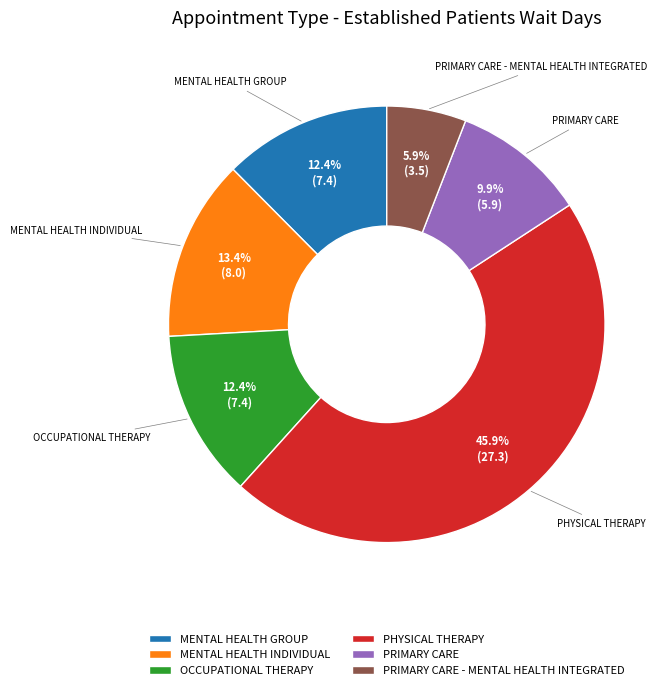

To the nearest percent, what portion does MENTAL HEALTH GROUP represent?

12%